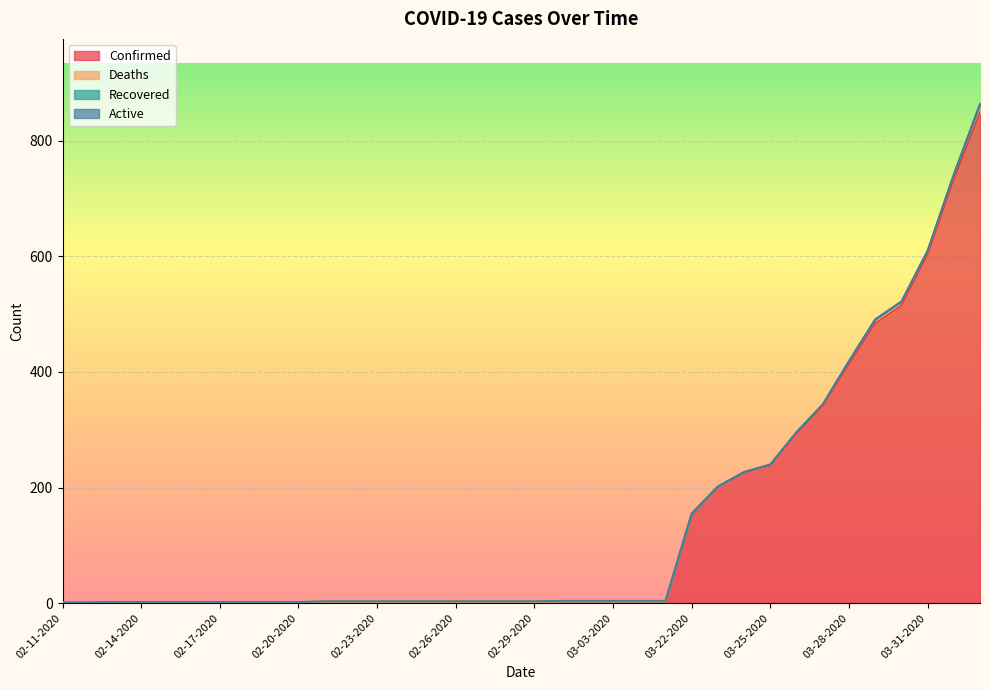

Which series changed the most between 02-12-2020 and 02-15-2020?

Confirmed